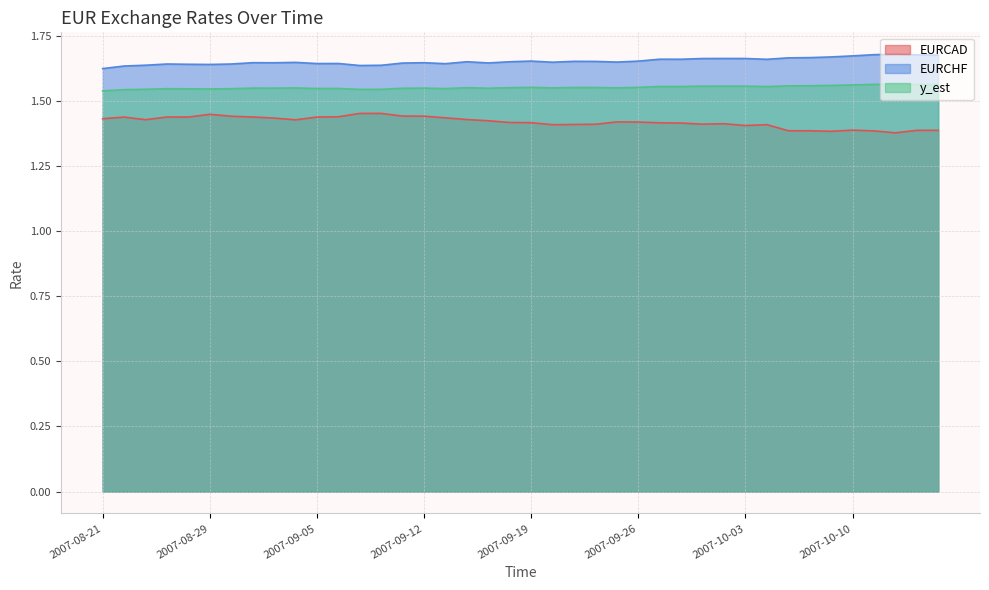

Is the value of EURCAD at 2007-10-11 greater than the value of EURCHF at 2007-09-25?

No